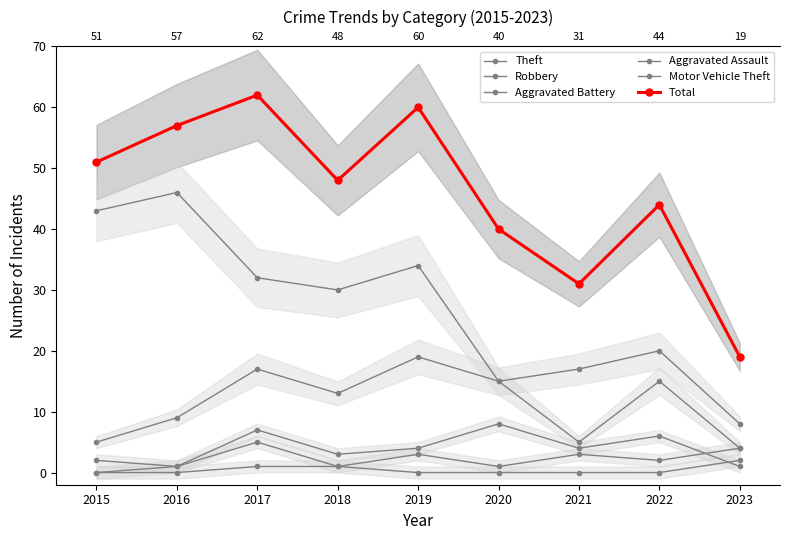

True or false: Robbery and Motor Vehicle Theft cross at least once.

False